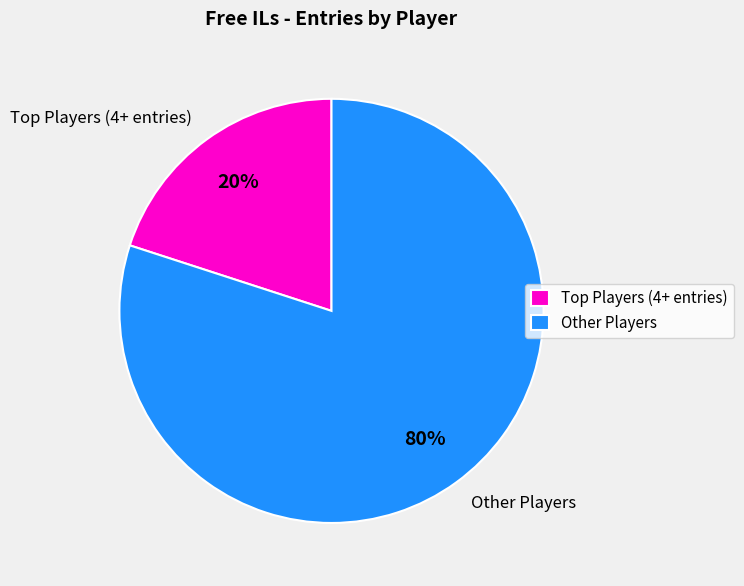

Which category has the smallest portion of the pie?

Top Players (4+ entries)